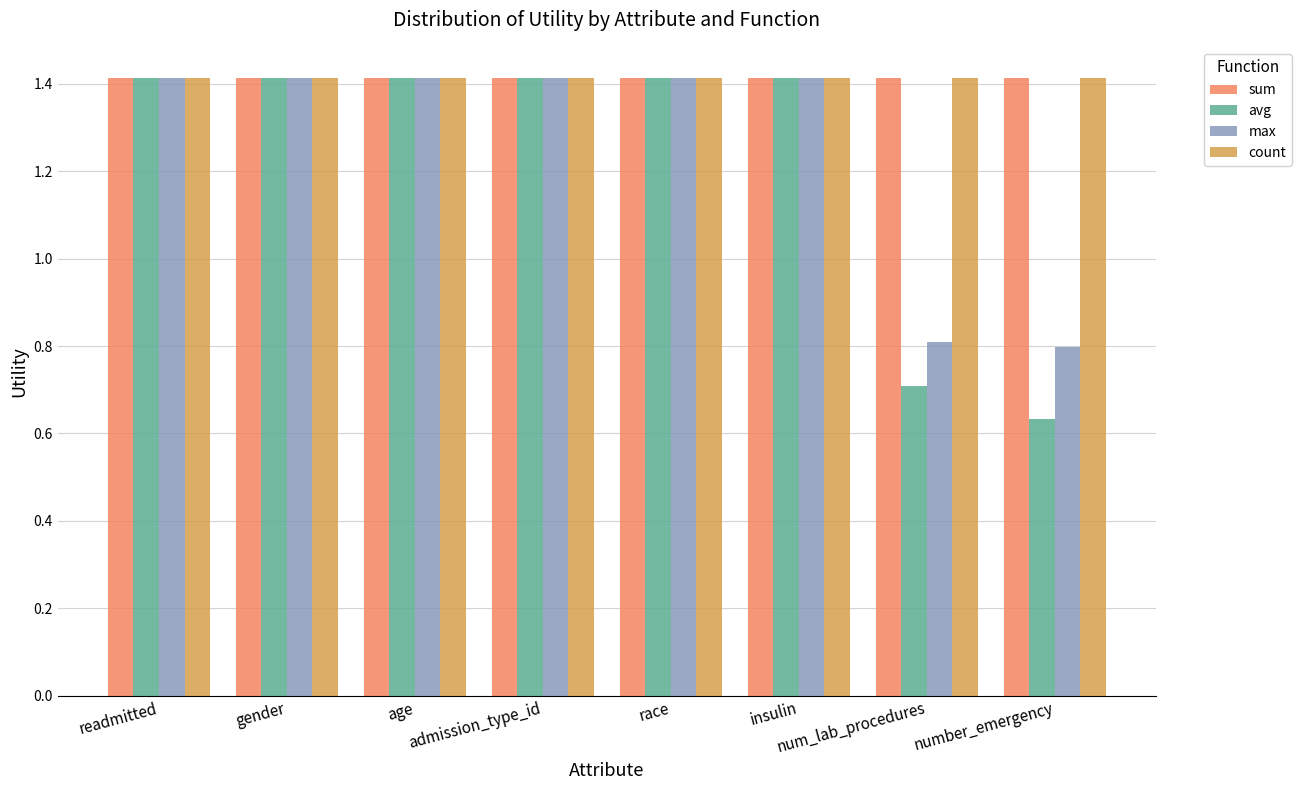

What is the approximate value of sum at readmitted?

1.4